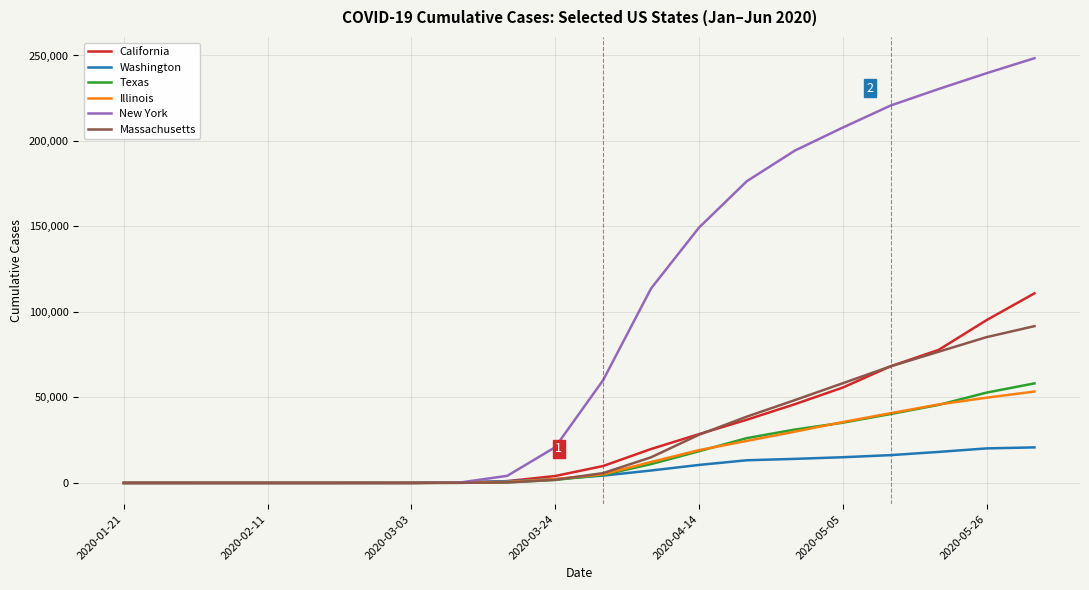

Which series has the widest spread of values?

New York